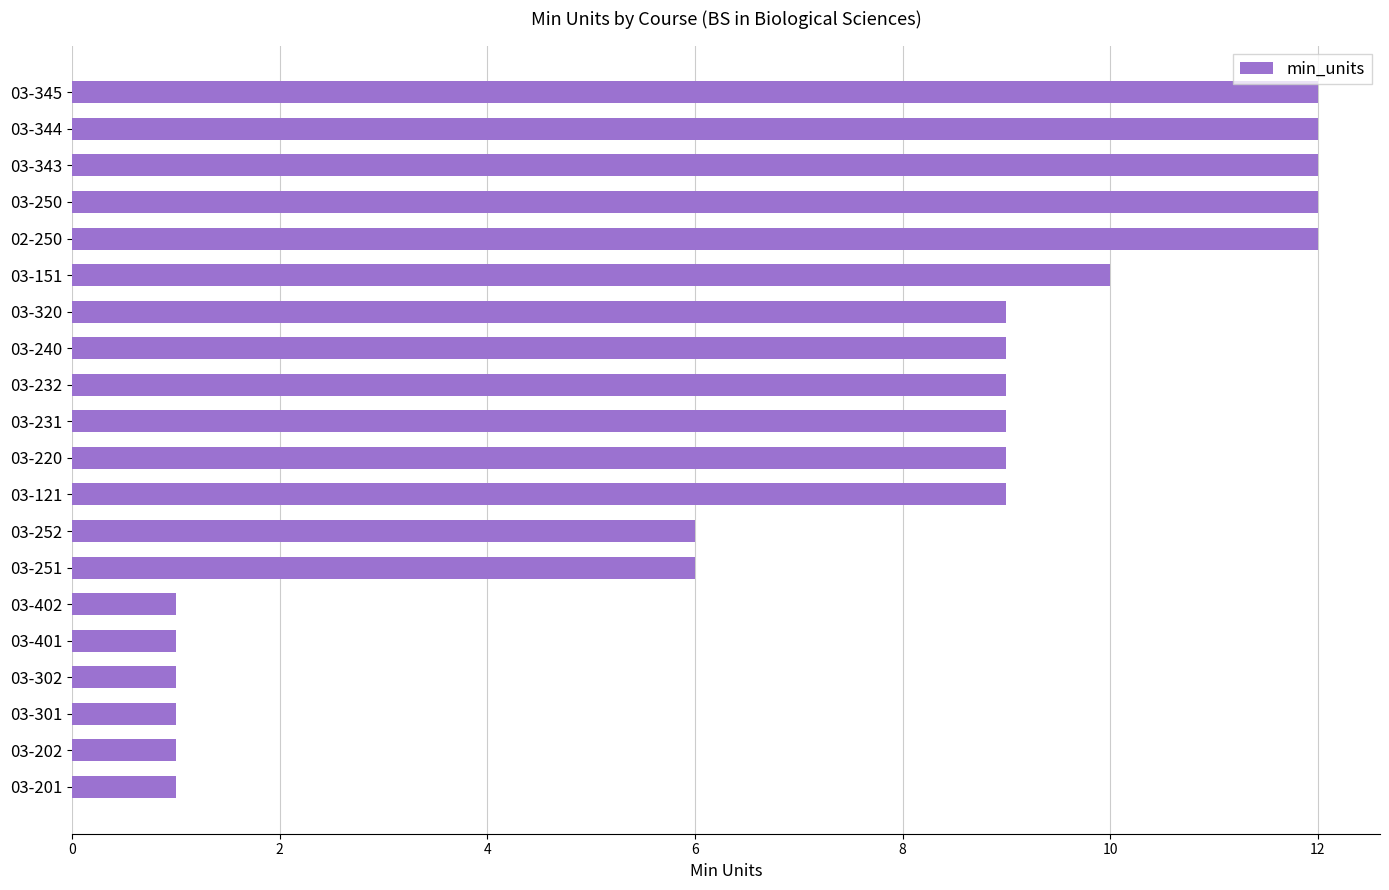

What position from the top is 03-231?

10